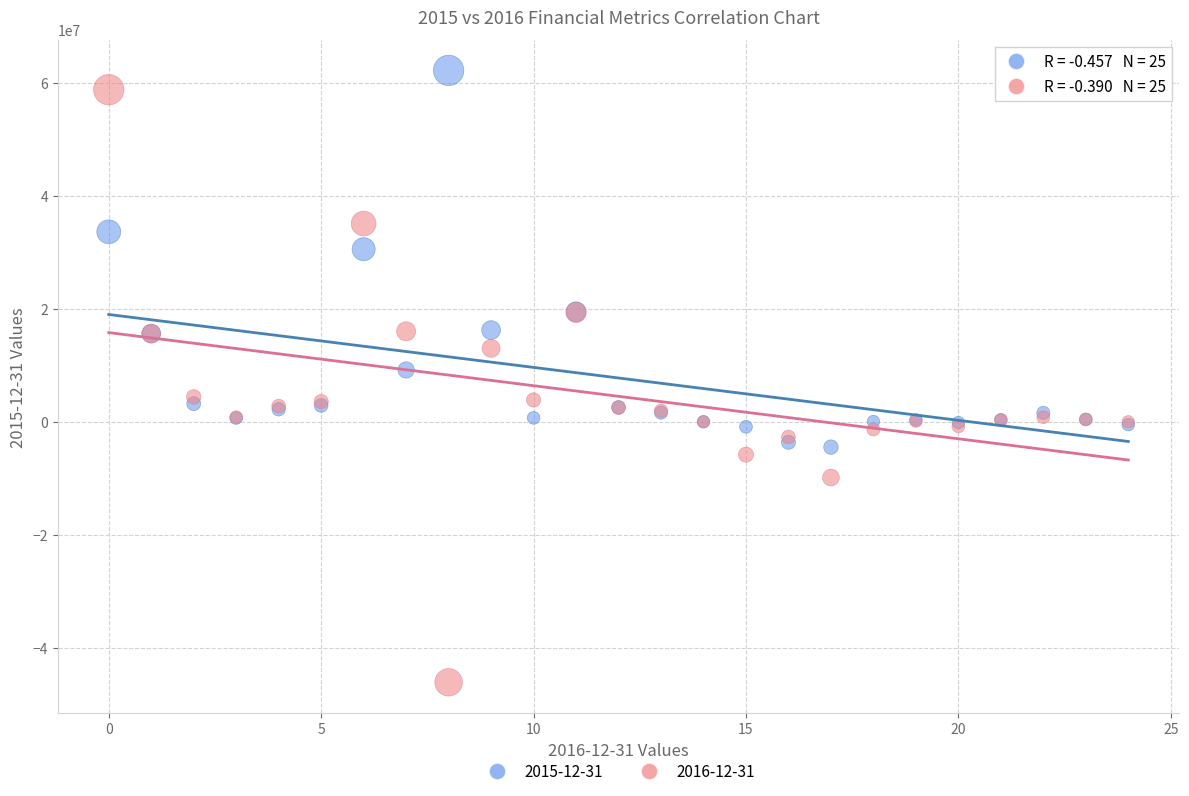

Which series contains the lowest Y value?

2016-12-31